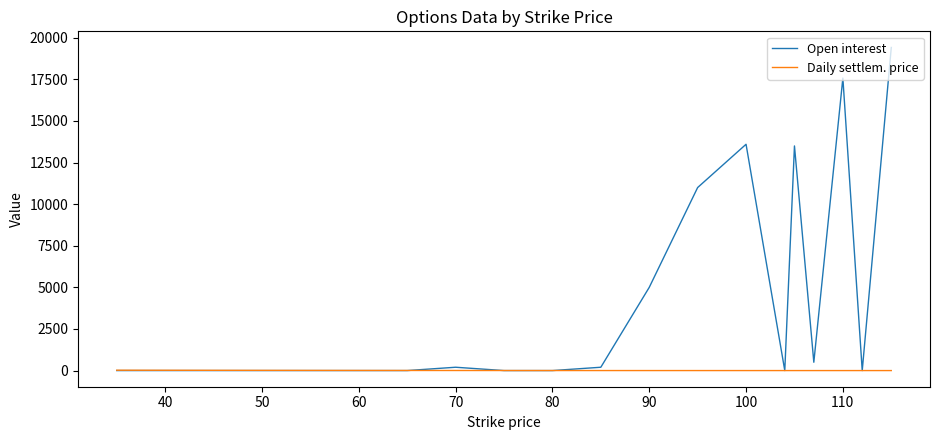

Which series has the widest spread of values?

Open interest